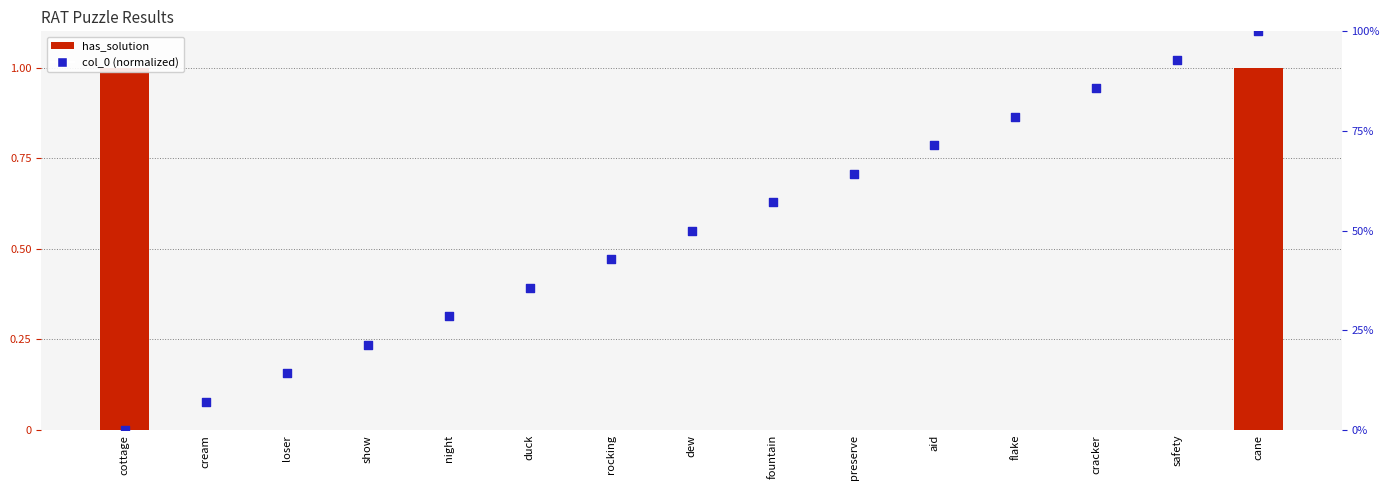

Which series reaches the maximum Y coordinate?

col_0 (normalized)